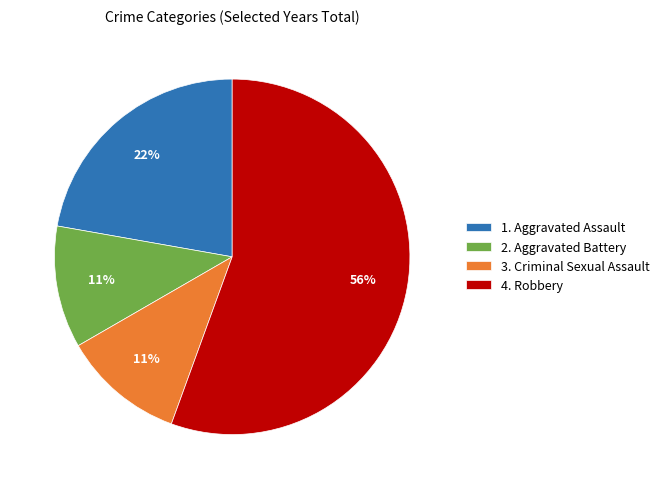

Do 4. Robbery and 1. Aggravated Assault together represent more than half of the pie?

Yes